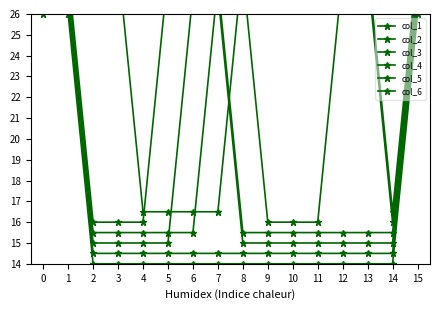

True or false: col_2 has more than 0 interior local peaks.

False